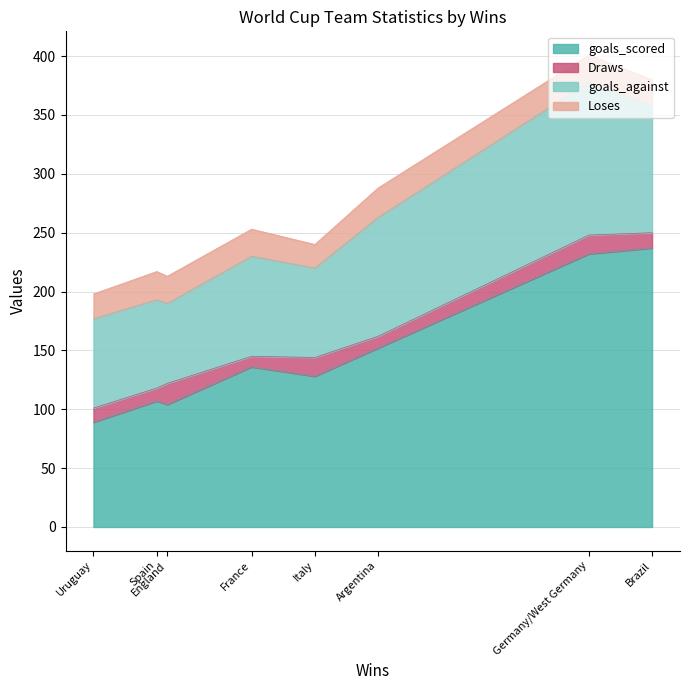

What is the spread (max minus min) of values at Brazil?

224